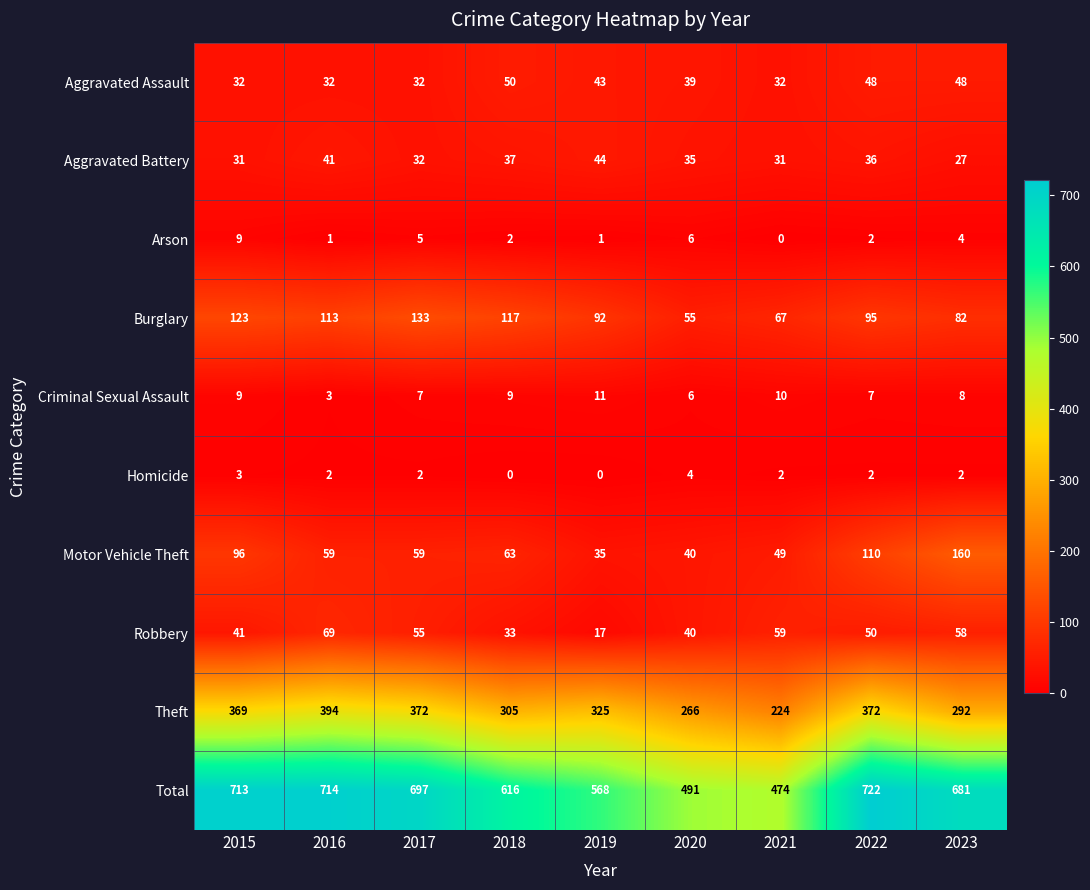

Which series has the widest spread of values?

Total